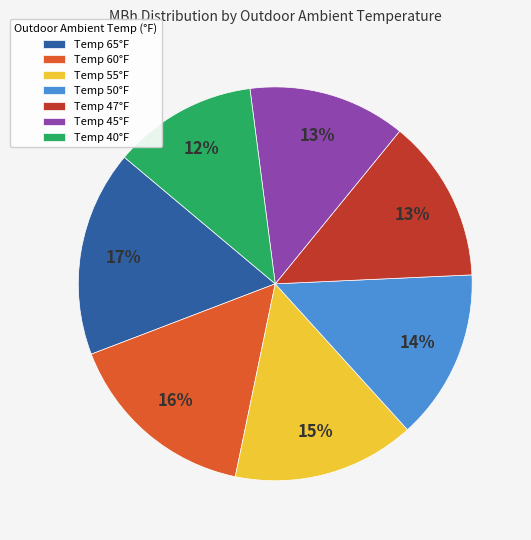

Is there a majority slice in this chart?

No